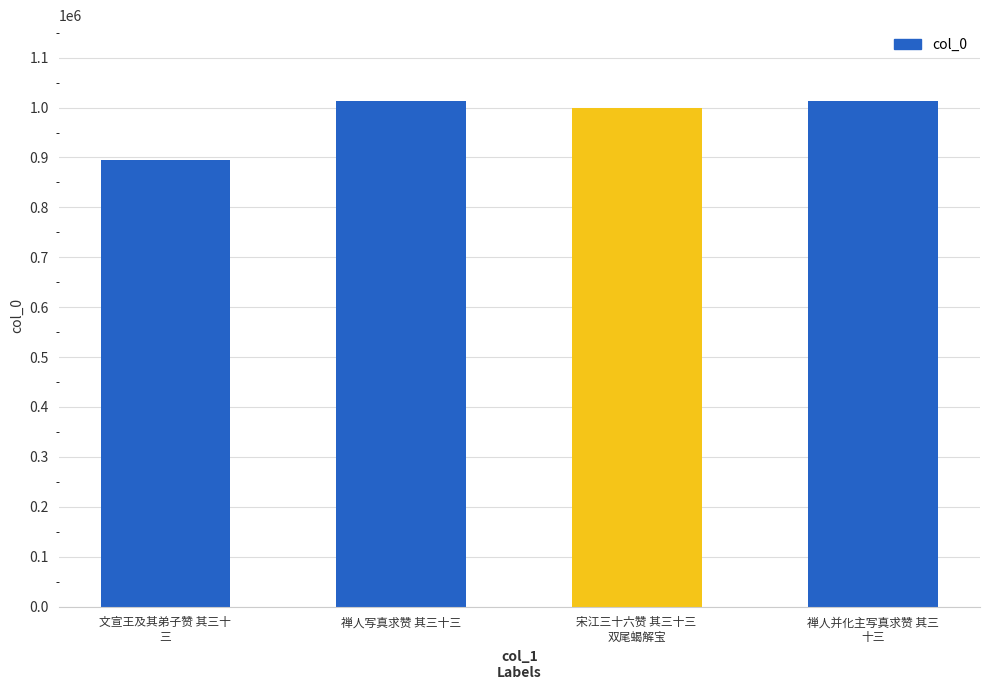

True or false: the data shows 1806999 at 禅人写真求赞 其三十三.

False